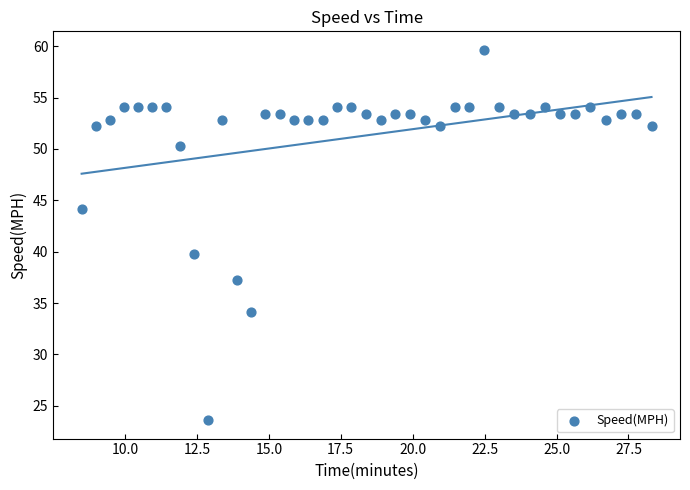

What Y value in the scatter plot is closest to 41?

39.8